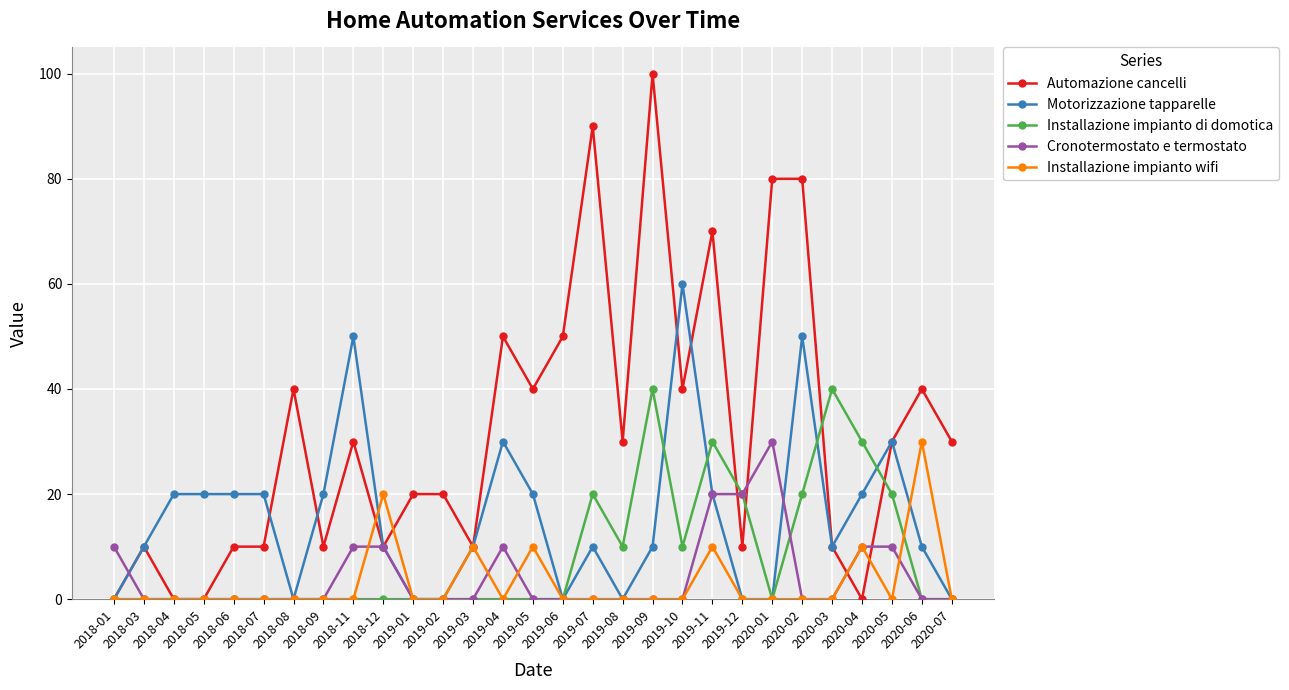

True or false: Motorizzazione tapparelle has more than 0 interior local peaks.

True